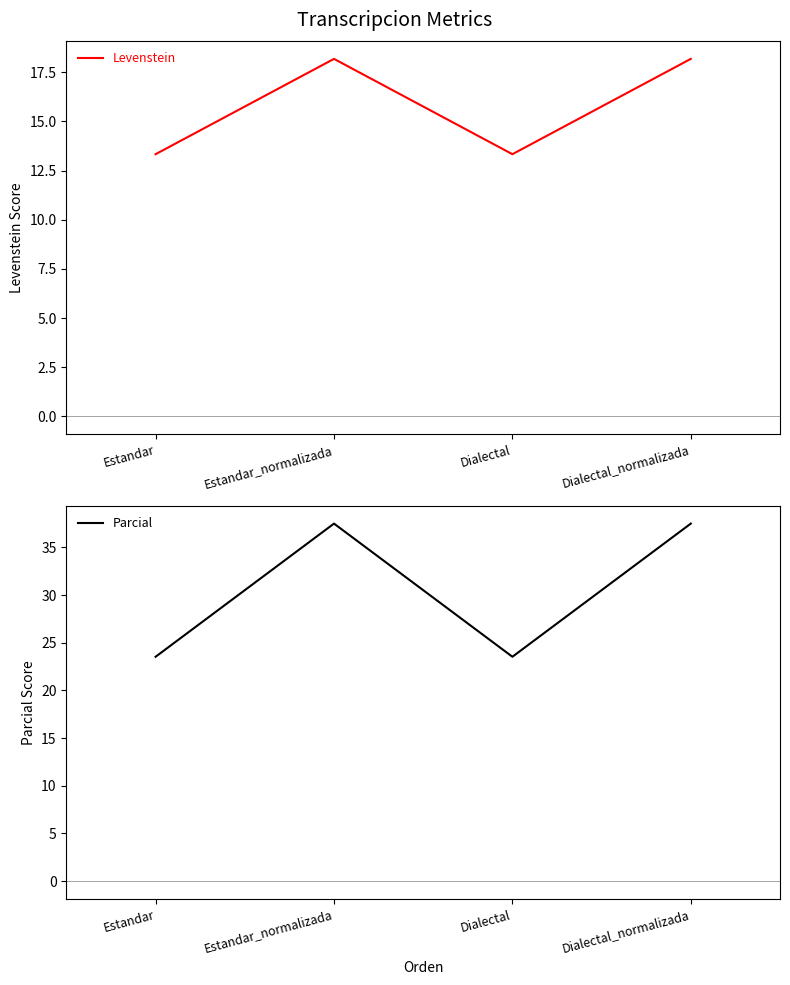

What is the maximum value shown in the chart?

37.5